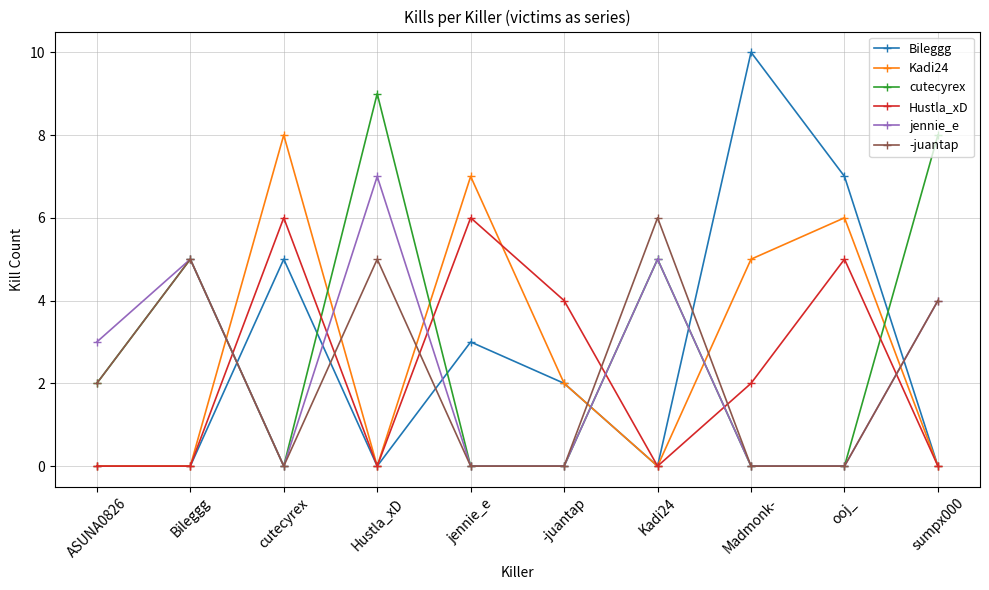

Which series has the largest total across all categories?

cutecyrex